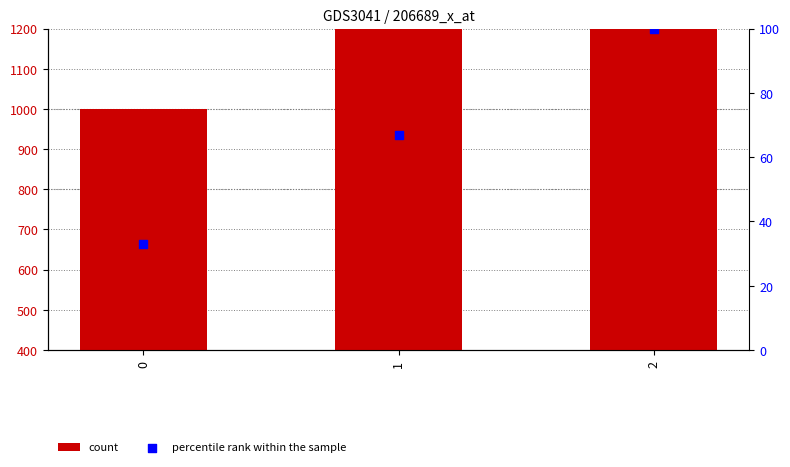

What are all the series names shown in the legend?

count, percentile rank within the sample